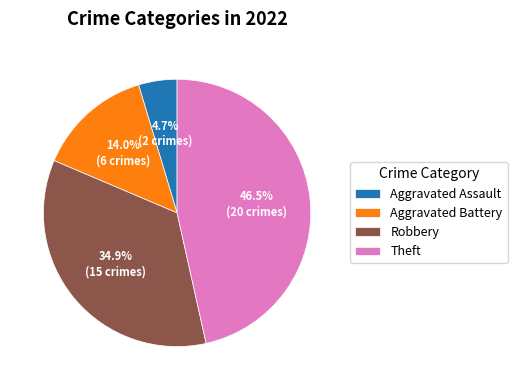

Count the number of slices in the pie.

4